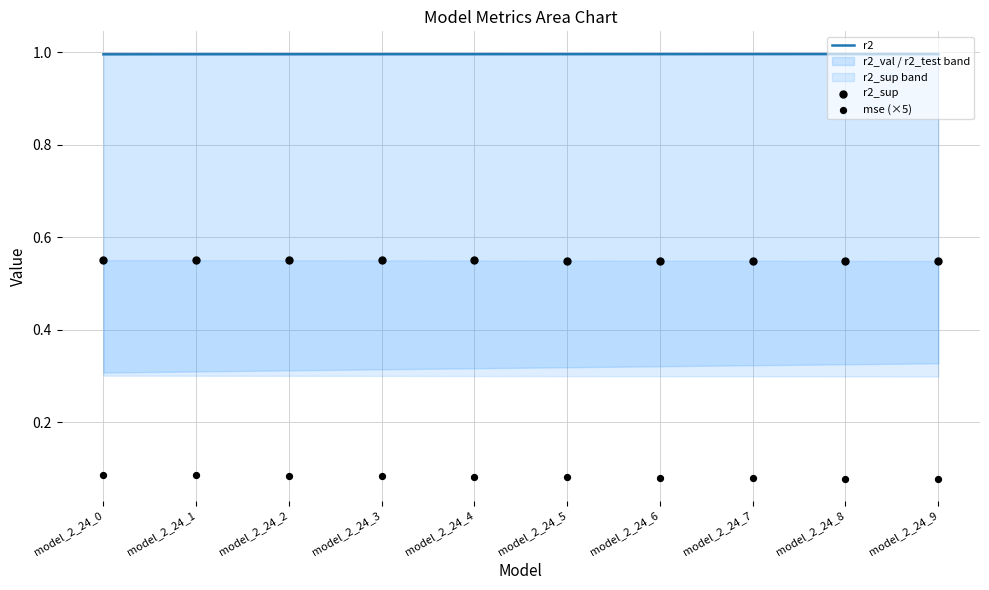

Which series contains the lowest Y value?

mse (×5)